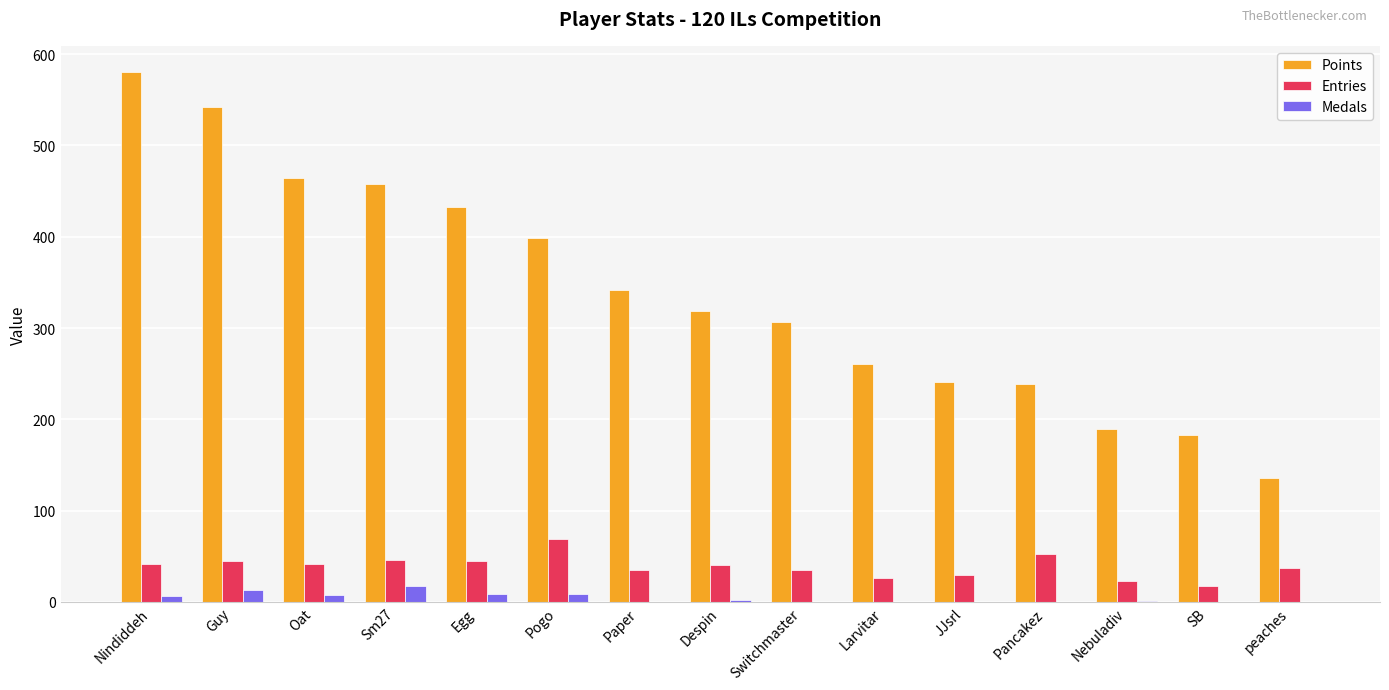

Is the value of Points at Despin greater than the value of Medals at Egg?

Yes